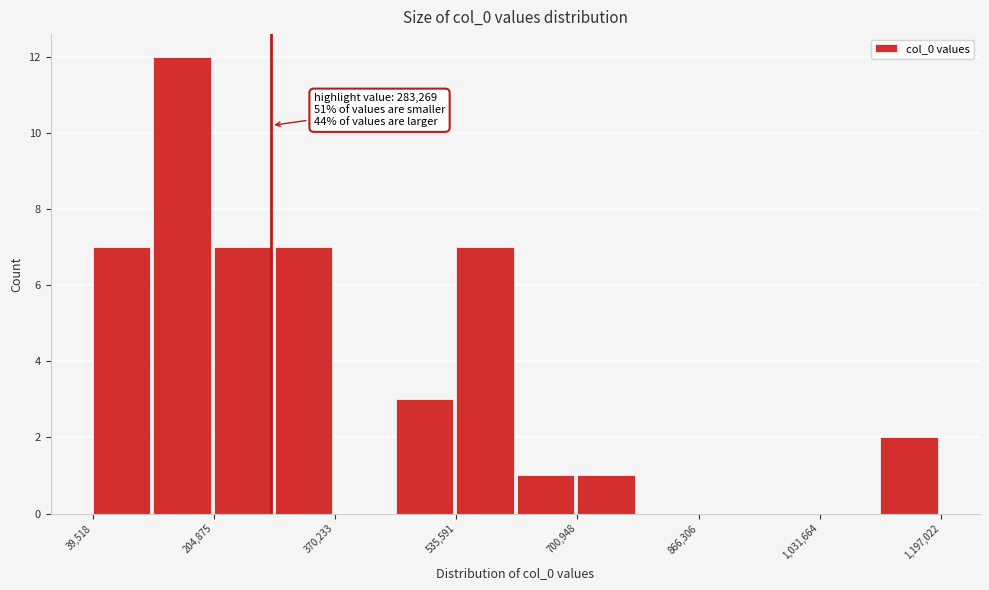

Over which range of the x-axis is the bar tallest?

120000 to 200000